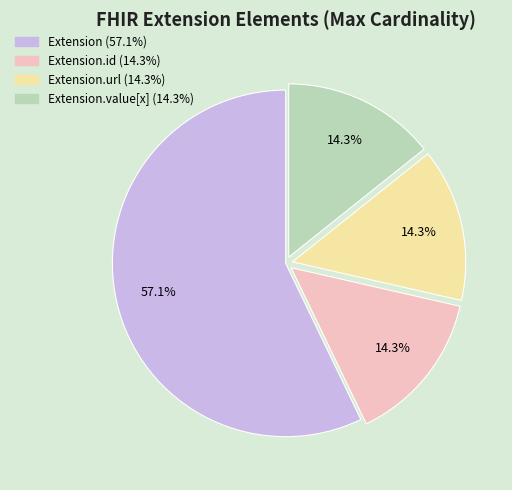

Count the number of slices in the pie.

4